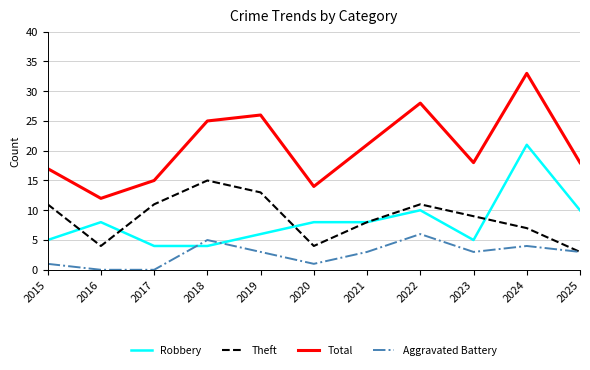

Reading right to left, extract all data points from this chart.

Robbery: 10	21	5	10	8	8	6	4	4	8	5
Theft: 3	7	9	11	8	4	13	15	11	4	11
Total: 18	33	18	28	21	14	26	25	15	12	17
Aggravated Battery: 3	4	3	6	3	1	3	5	0	0	1